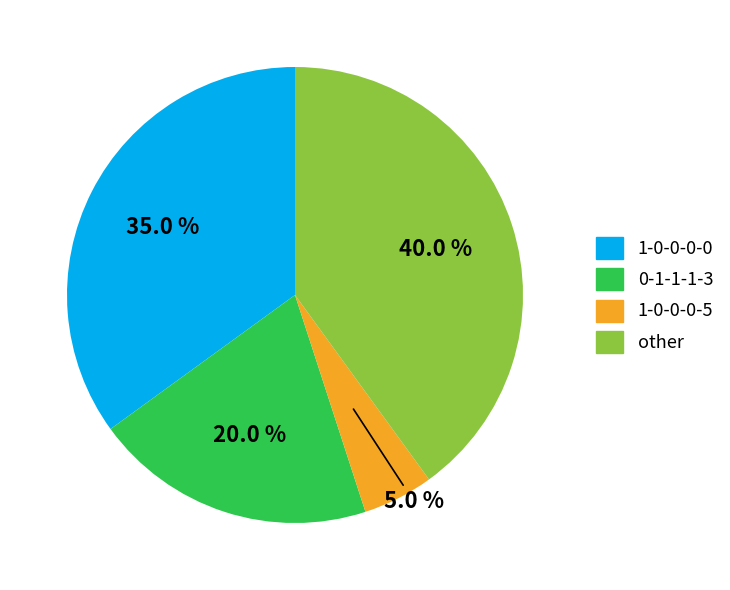

True or false: 1-0-0-0-0 accounts for 26% of the total.

False